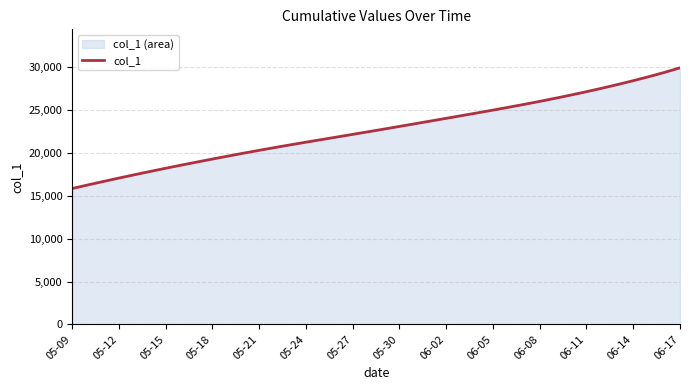

What is the minimum value shown in the chart?

15842.6